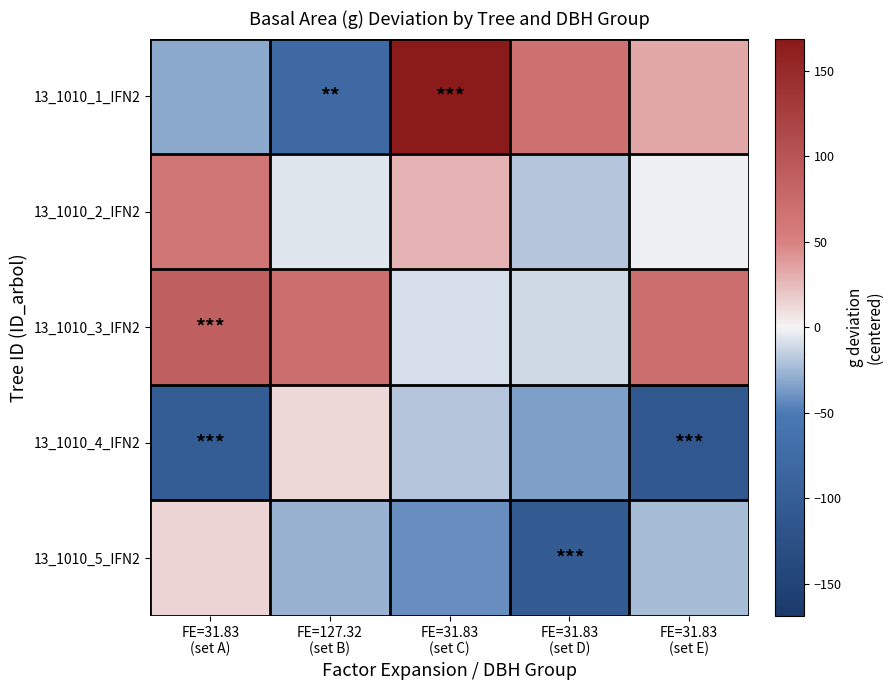

Which series has the largest total across all categories?

13_1010_3_IFN2